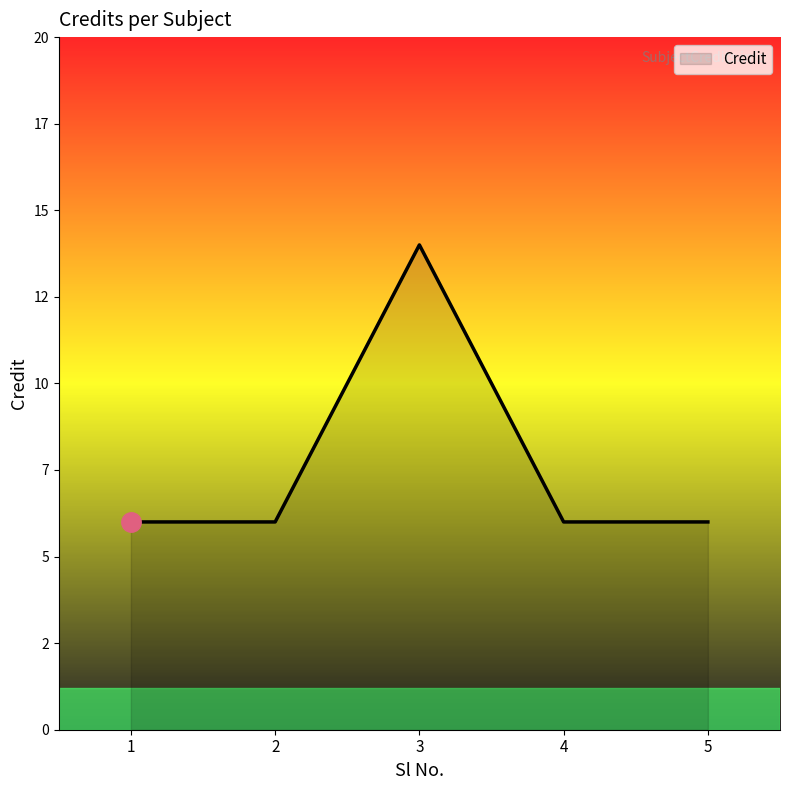

True or false: the data shows 7 at 3.

False